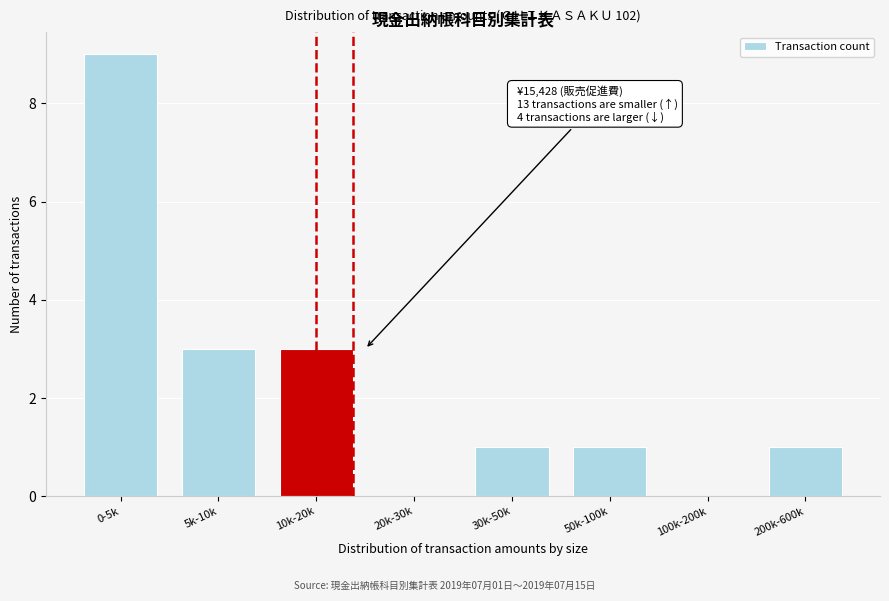

Reading right to left, extract all data points from this chart.

200k-600k=1	100k-200k=0	50k-100k=1	30k-50k=1	20k-30k=0	10k-20k=3	5k-10k=3	0-5k=9